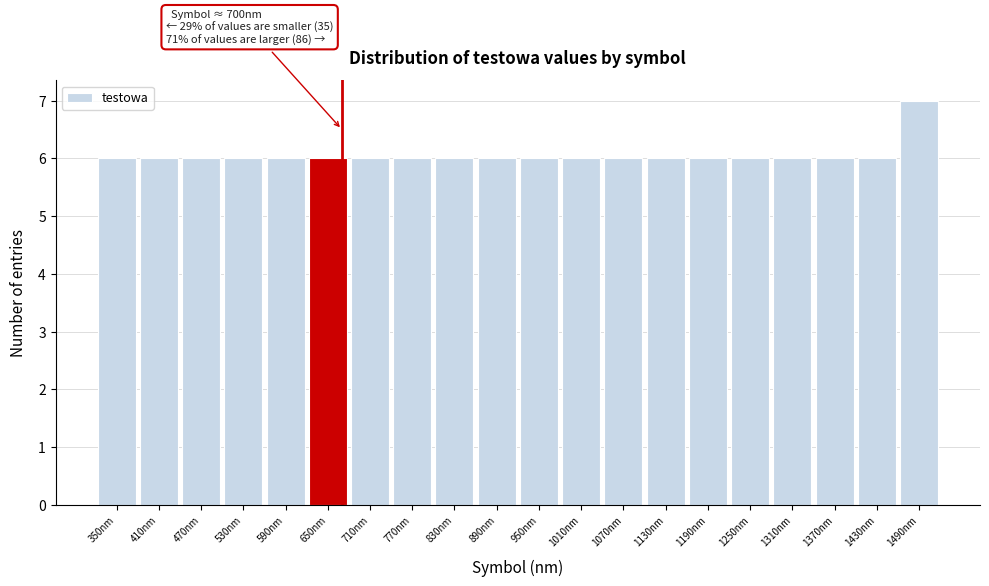

Reading left to right, what are all the values shown in this chart?

6	6	6	6	6	6	6	6	6	6	6	6	6	6	6	6	6	6	6	7